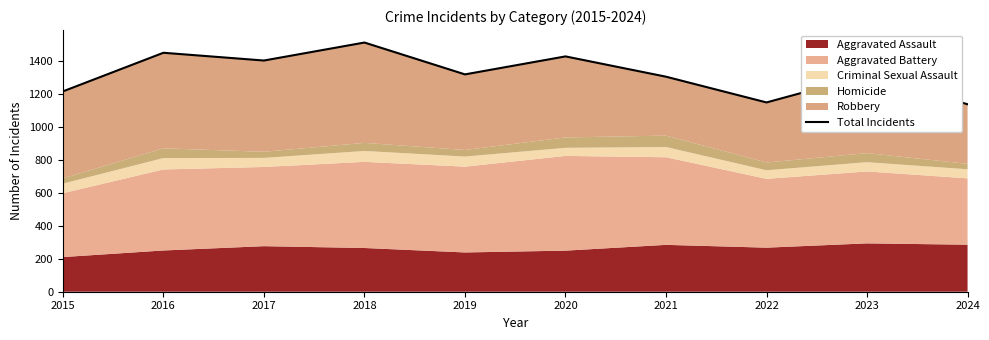

The chart shows a value of 265 at 2024. True or false?

False